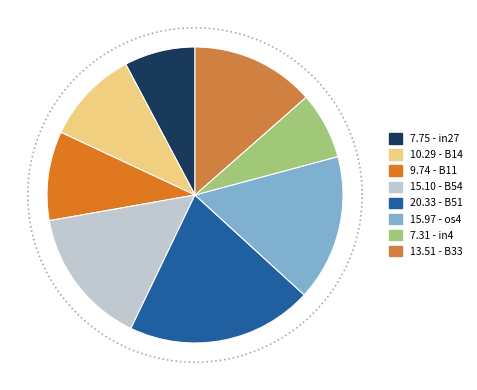

Is it true that B51 is 7% of the pie?

False